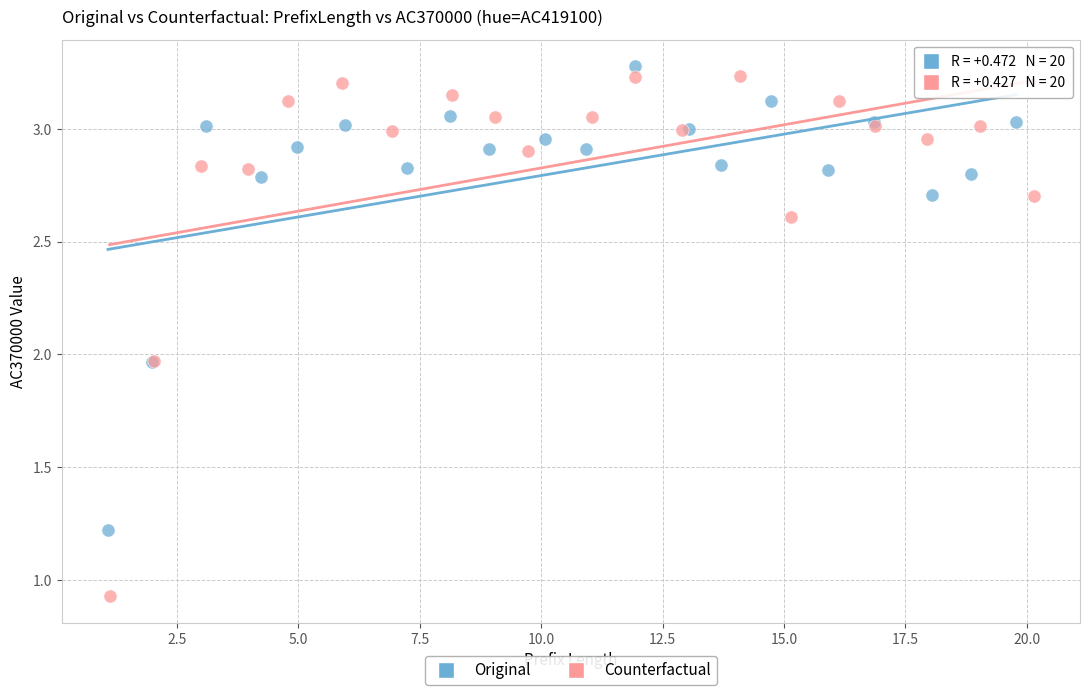

Which series has the widest spread of Y values?

Counterfactual